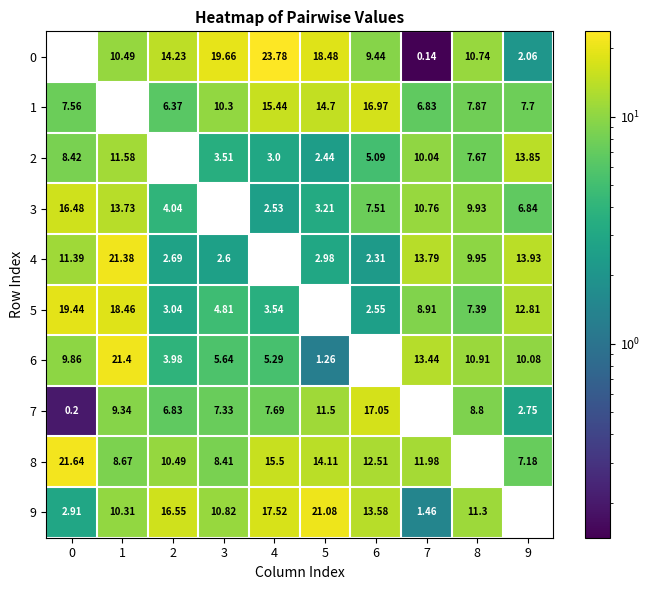

Is the value of 9 at 8 greater than the value of 2 at 1?

No